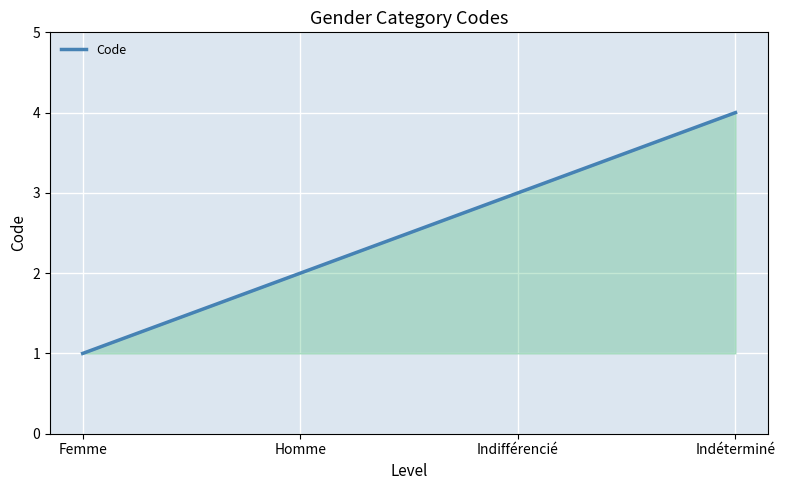

How many series are shown in this chart?

1